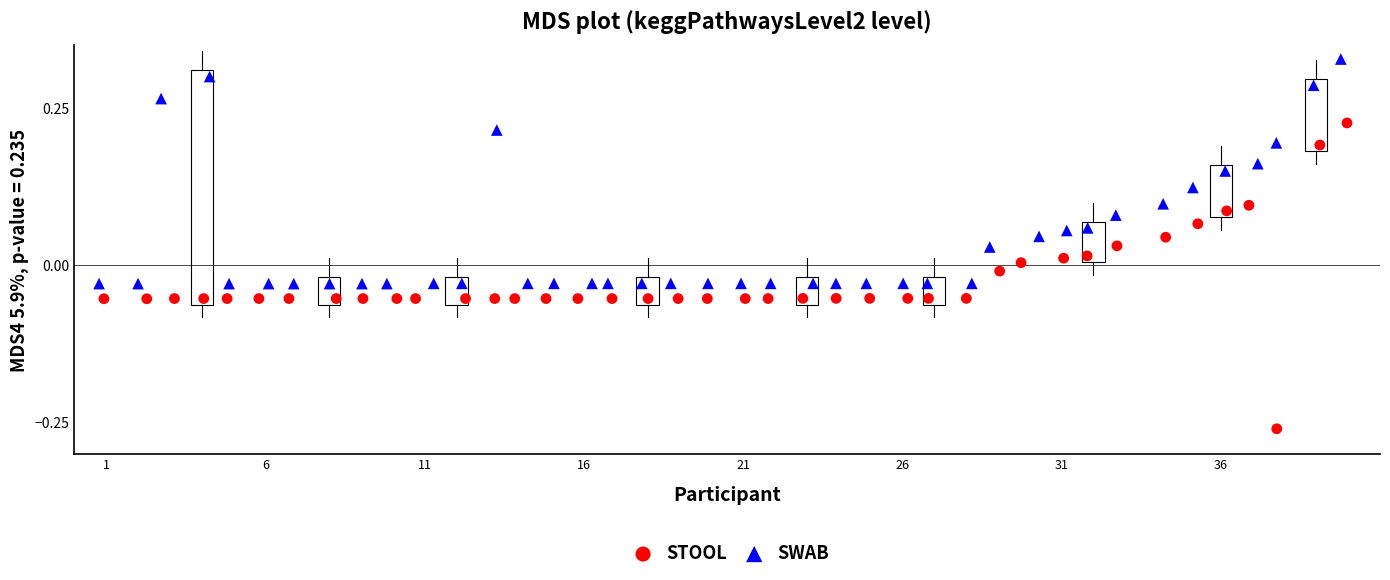

Which series reaches the maximum Y coordinate?

SWAB